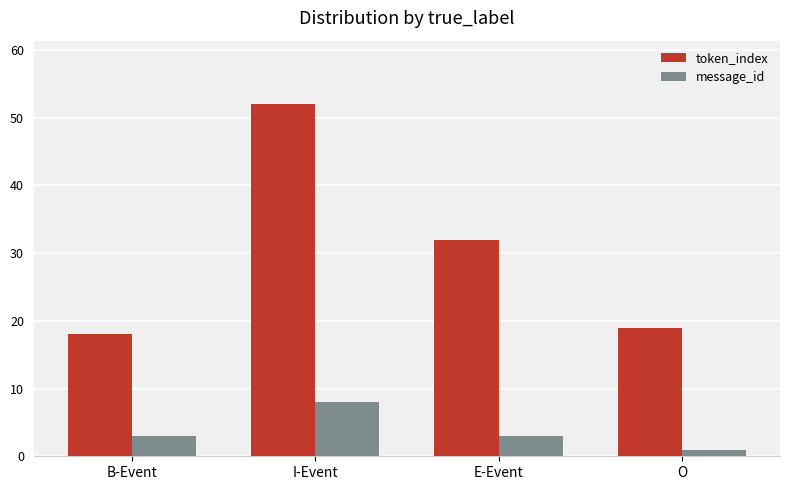

At how many categories does at least one series exceed 25?

2